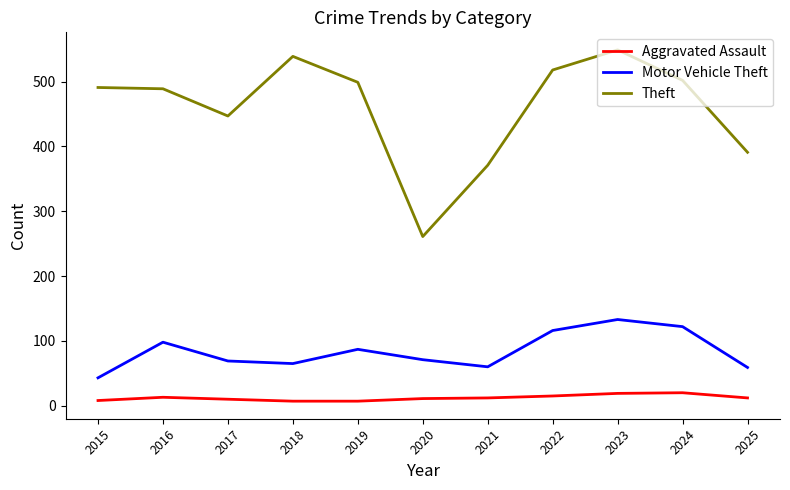

True or false: Motor Vehicle Theft has a value of 69 at 2022.

False